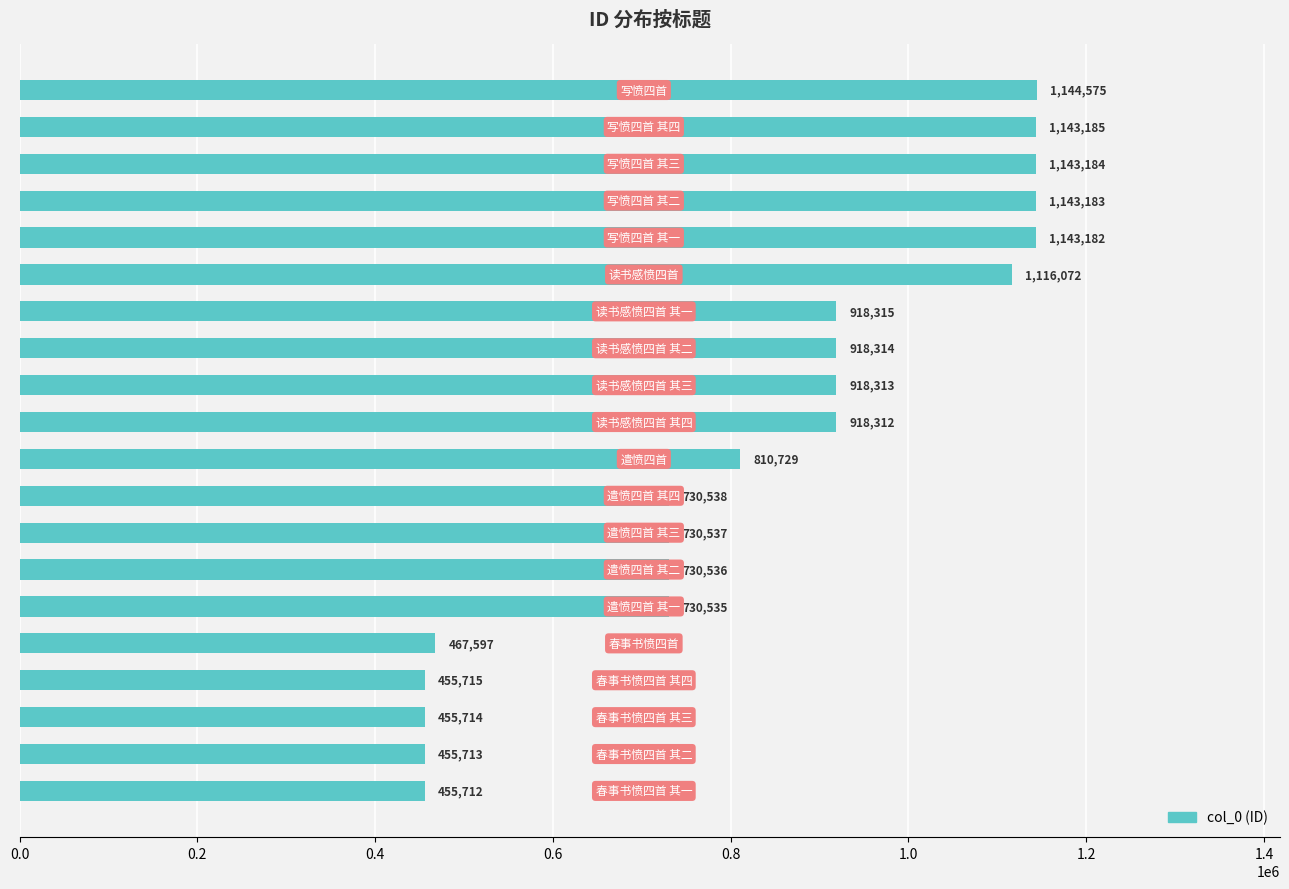

What is the maximum value shown in the chart?

1144575